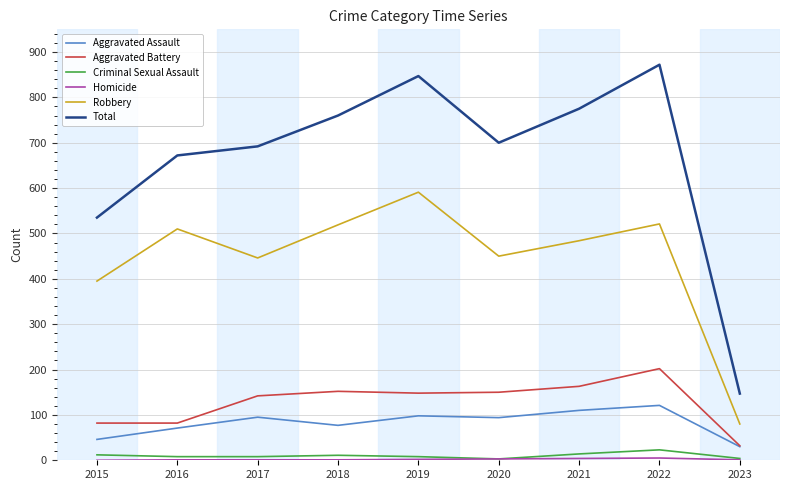

True or false: Robbery and Criminal Sexual Assault intersect in this chart.

False